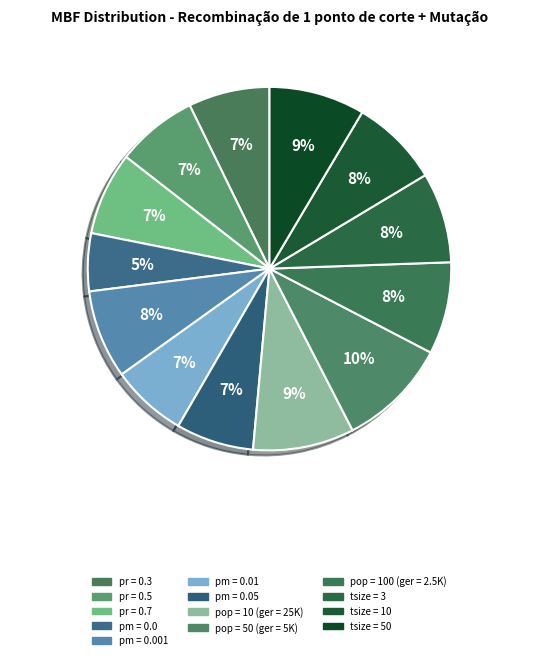

Is pm = 0.01 the majority of the pie?

No